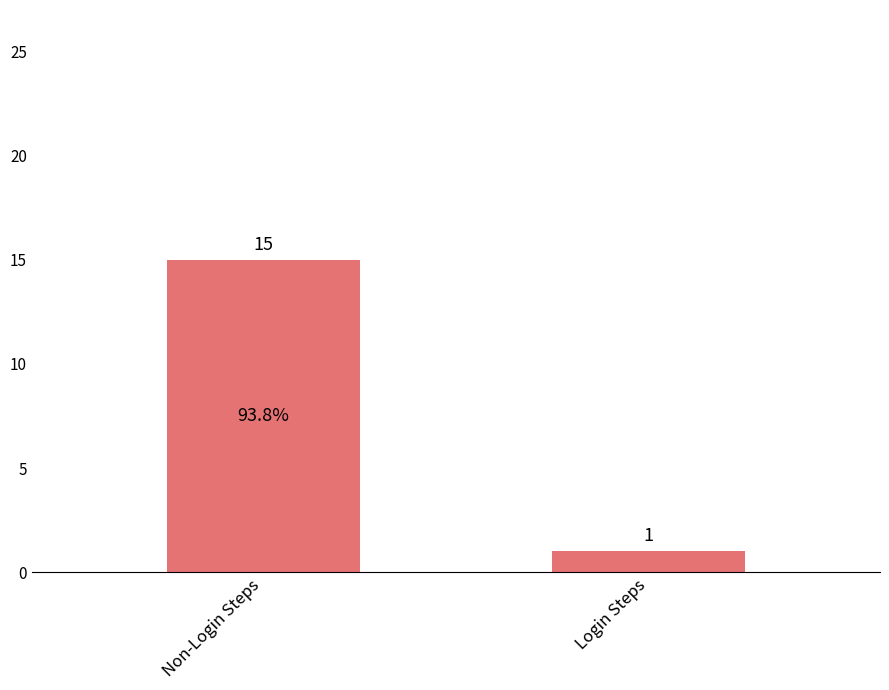

Which category has the highest value across all series?

Non-Login Steps